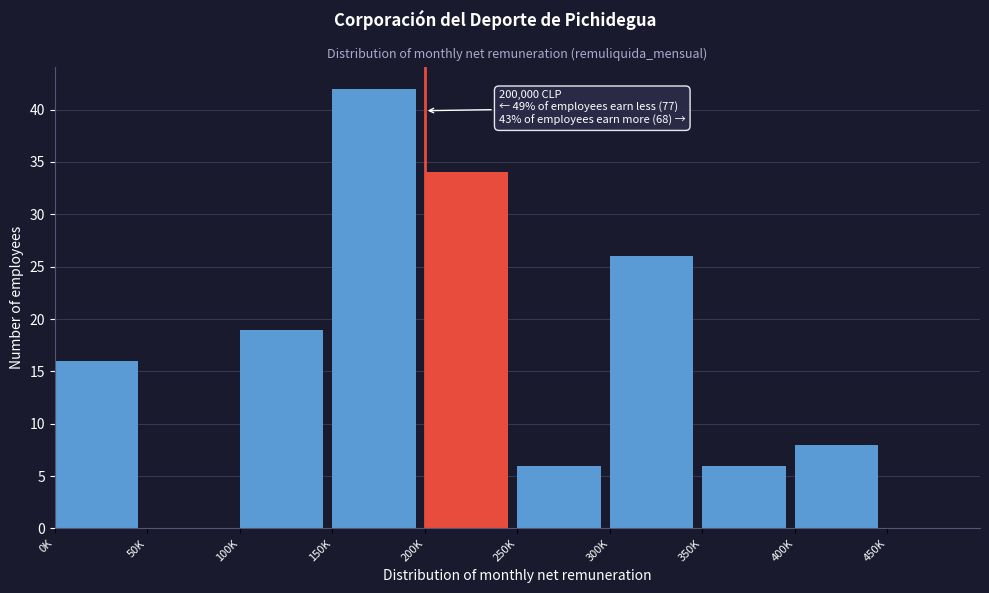

What is the sum of all values?

157